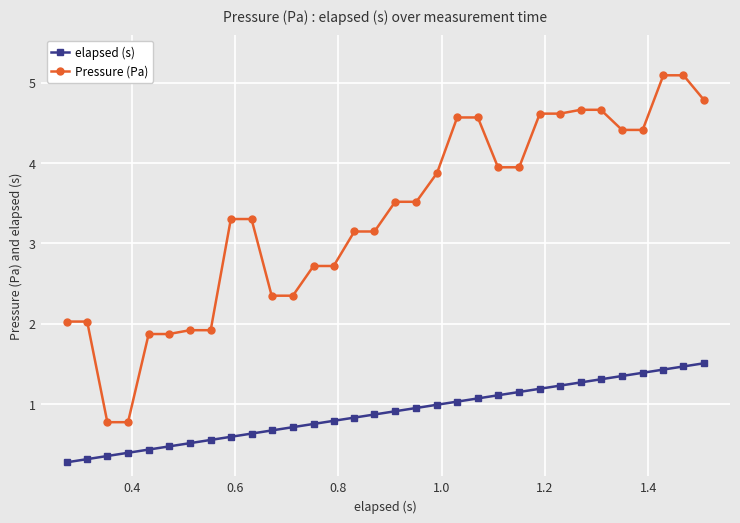

True or false: elapsed (s) and Pressure (Pa) cross at least once.

False